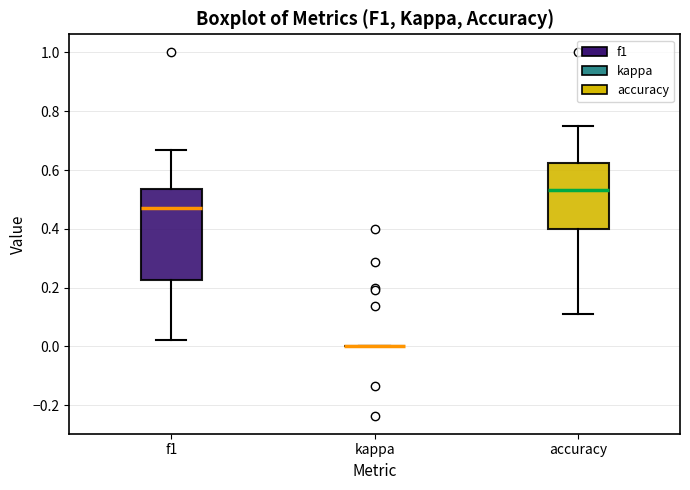

Where does the median line of the box for accuracy sit on the y-axis? The values are not printed on the chart, so give them approximately, as read against the axis.

0.54